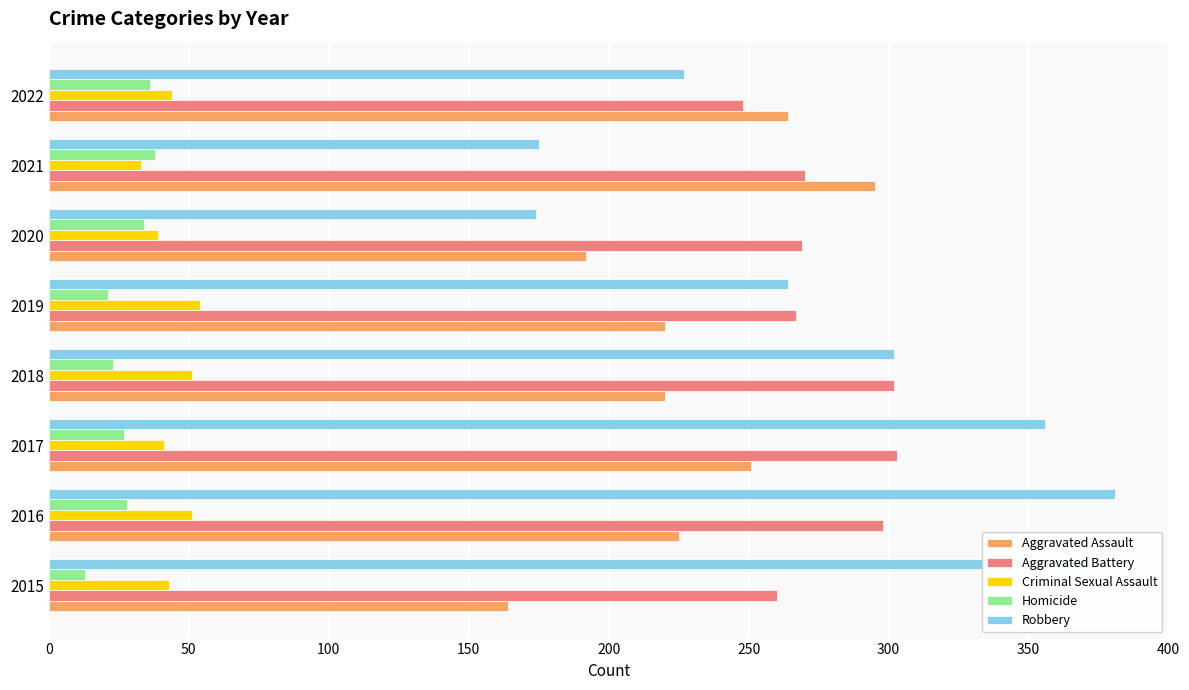

What is the total value across all series at 2019?

826